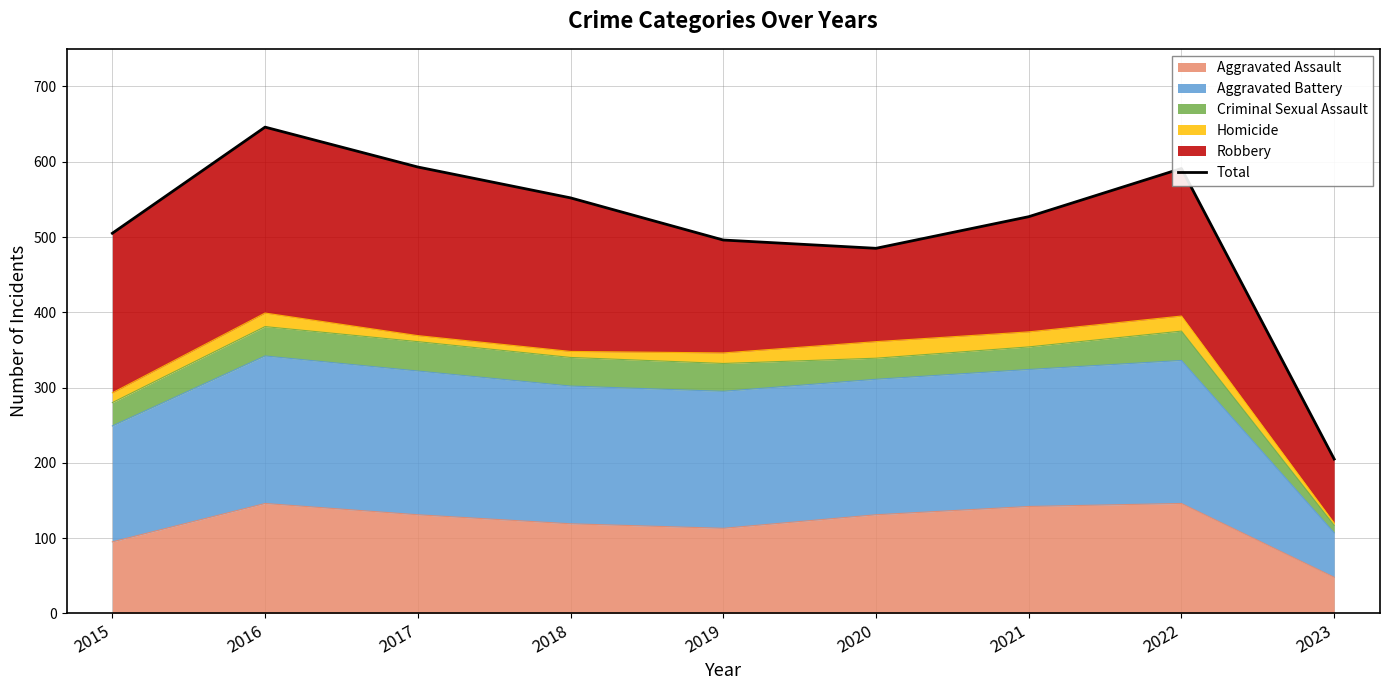

Rank the categories by value from lowest to highest.

2023, 2020, 2019, 2015, 2021, 2018, 2022, 2017, 2016